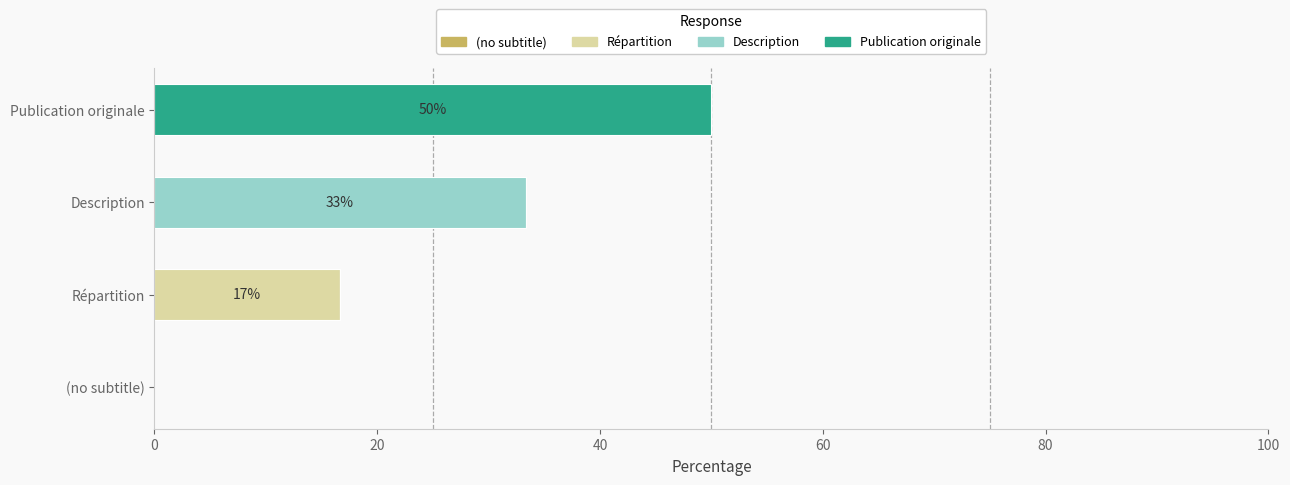

At which category is the sum across all series the highest?

Publication originale